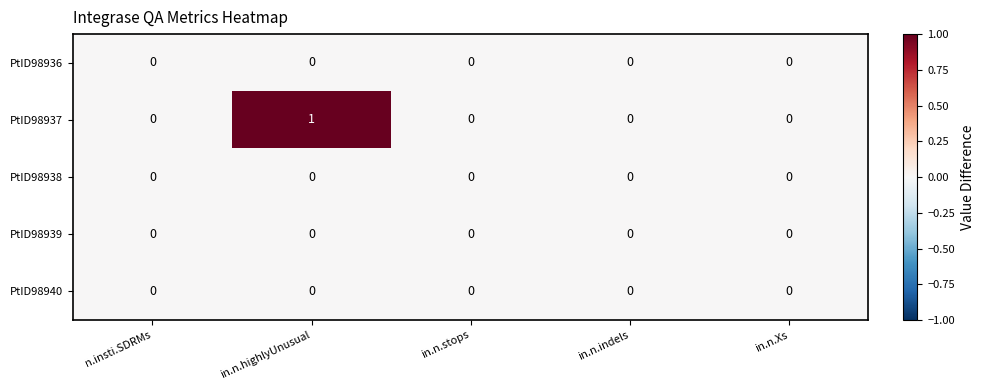

Reading right to left, what are all the values shown in this chart?

PtID98936: in.n.Xs=0	in.n.indels=0	in.n.stops=0	in.n.highlyUnusual=0	n.insti.SDRMs=0
PtID98937: in.n.Xs=0	in.n.indels=0	in.n.stops=0	in.n.highlyUnusual=1	n.insti.SDRMs=0
PtID98938: in.n.Xs=0	in.n.indels=0	in.n.stops=0	in.n.highlyUnusual=0	n.insti.SDRMs=0
PtID98939: in.n.Xs=0	in.n.indels=0	in.n.stops=0	in.n.highlyUnusual=0	n.insti.SDRMs=0
PtID98940: in.n.Xs=0	in.n.indels=0	in.n.stops=0	in.n.highlyUnusual=0	n.insti.SDRMs=0